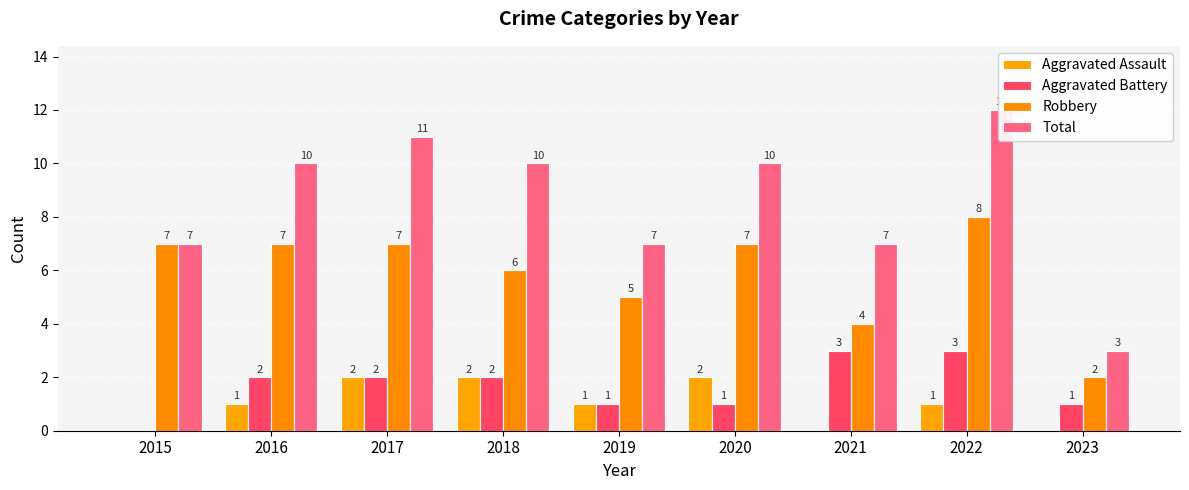

At which category is the sum across all series the highest?

2022